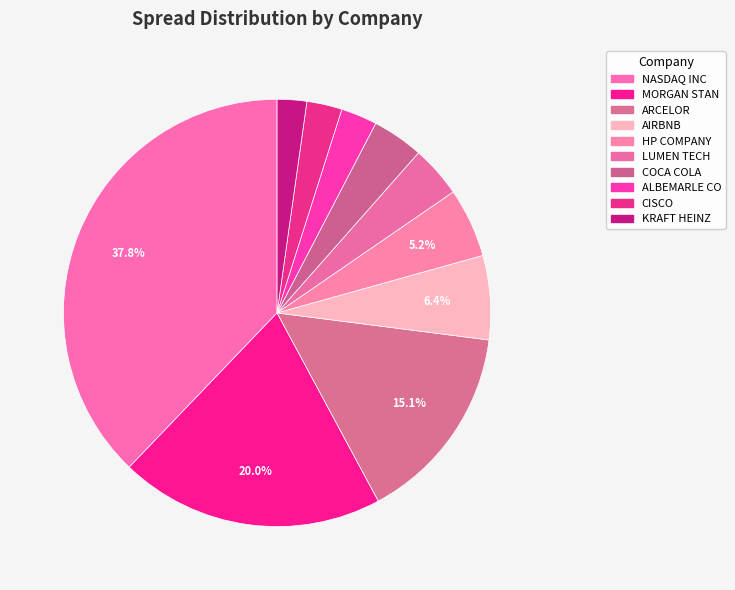

Count the number of slices in the pie.

10